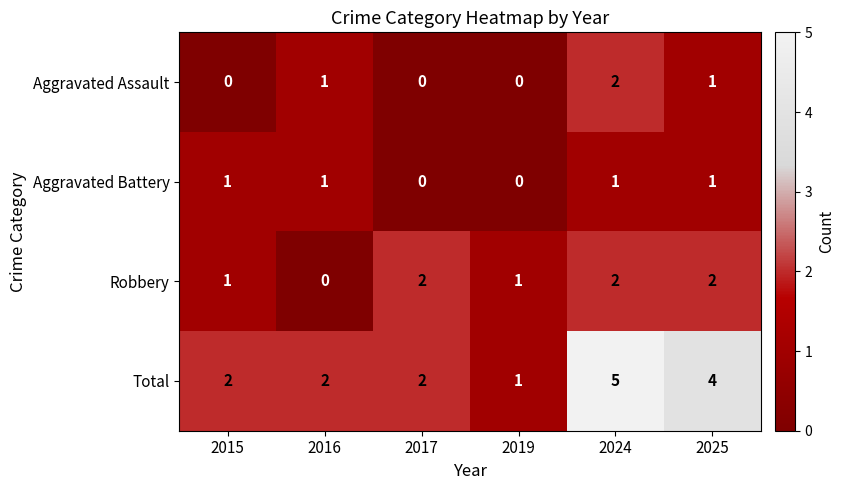

The value of Robbery at 2015 is 1. True or false?

True